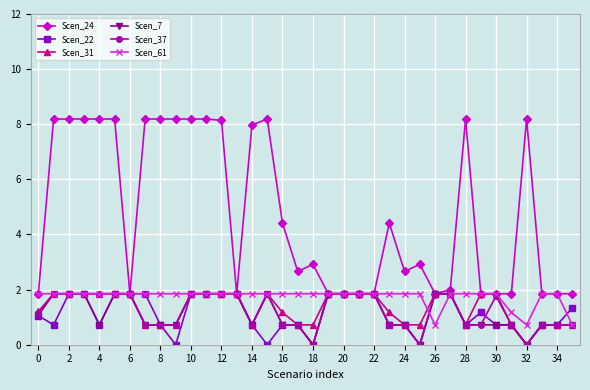

True or false: Scen_24 has more than 2 points higher than both neighbors.

True